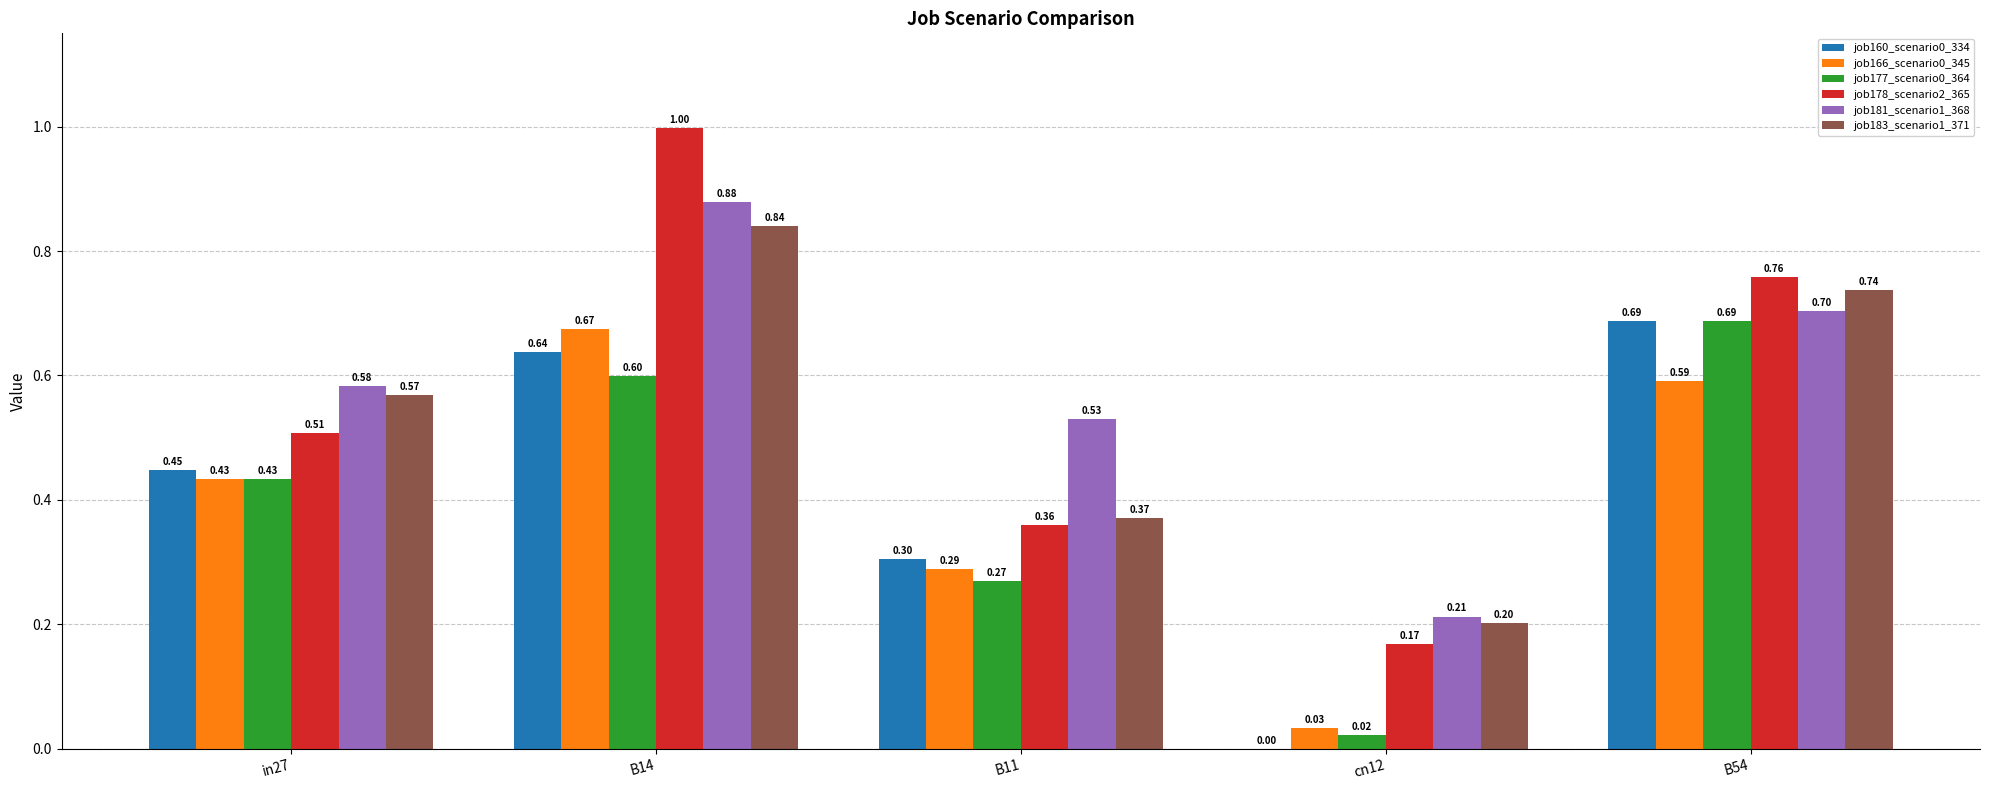

What is the sum of the job181_scenario1_368 values at B54 and B14?

1.6